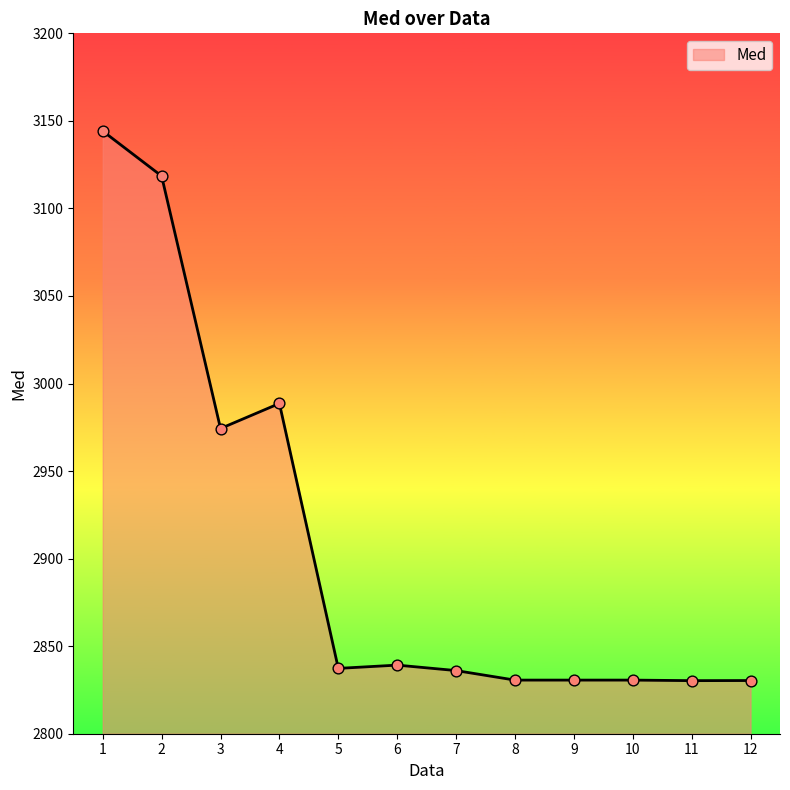

What is the change in value from 3 to 6?

-135.1